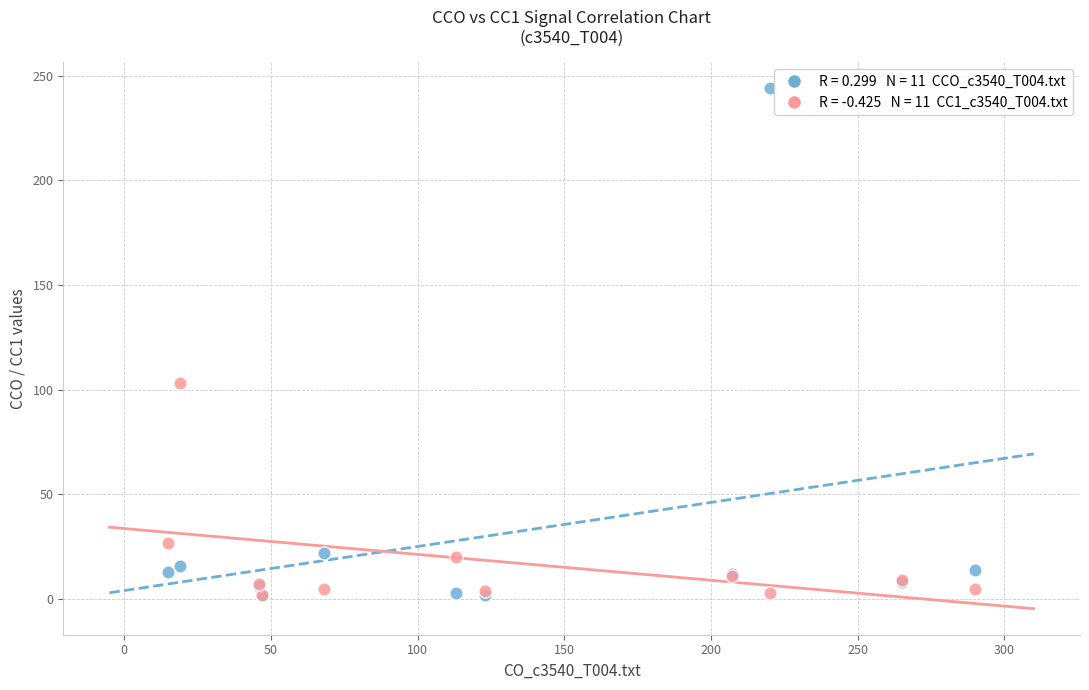

Across all series, what Y value is closest to 123?

103